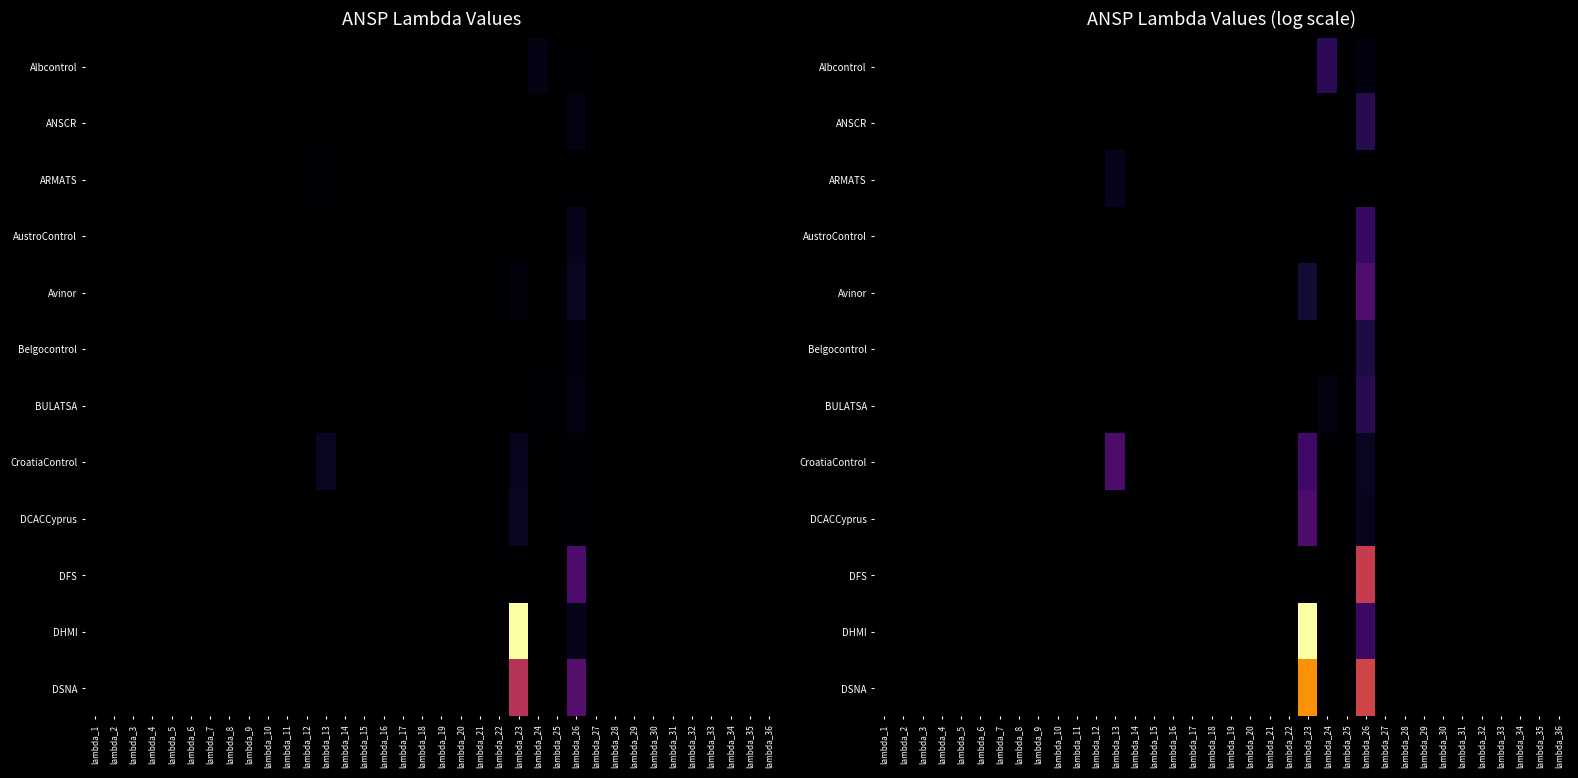

How many series are shown in this chart?

12